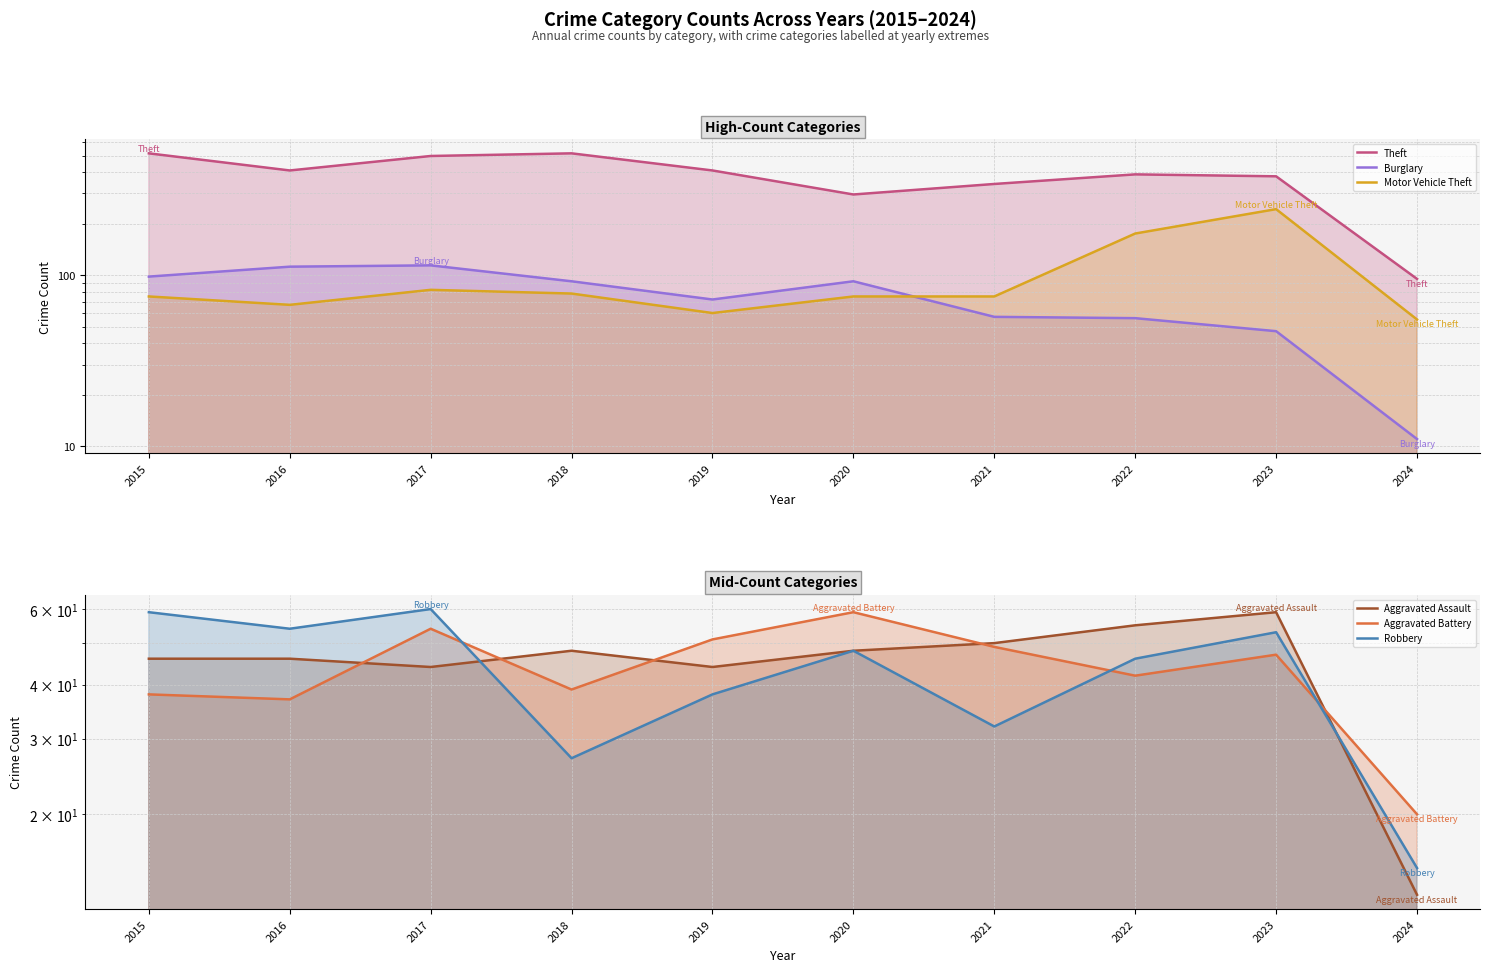

How many interior local valleys does the Robbery series have?

3